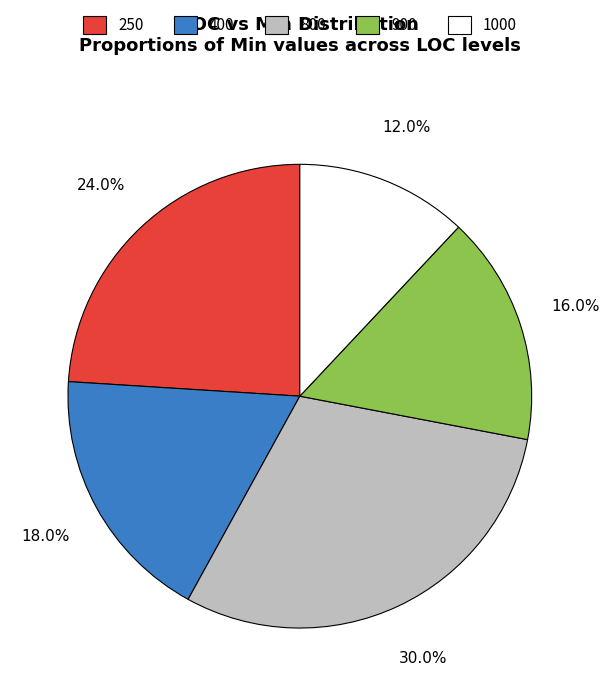

What percentage do 1000 and 900 together represent?

28.0%